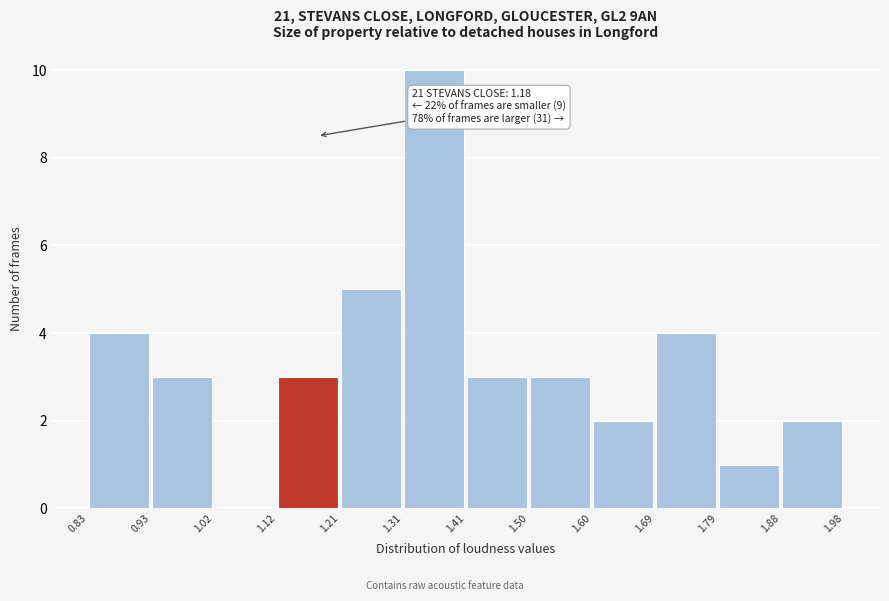

Which range on the x-axis has the tallest bar?

1.31 to 1.41